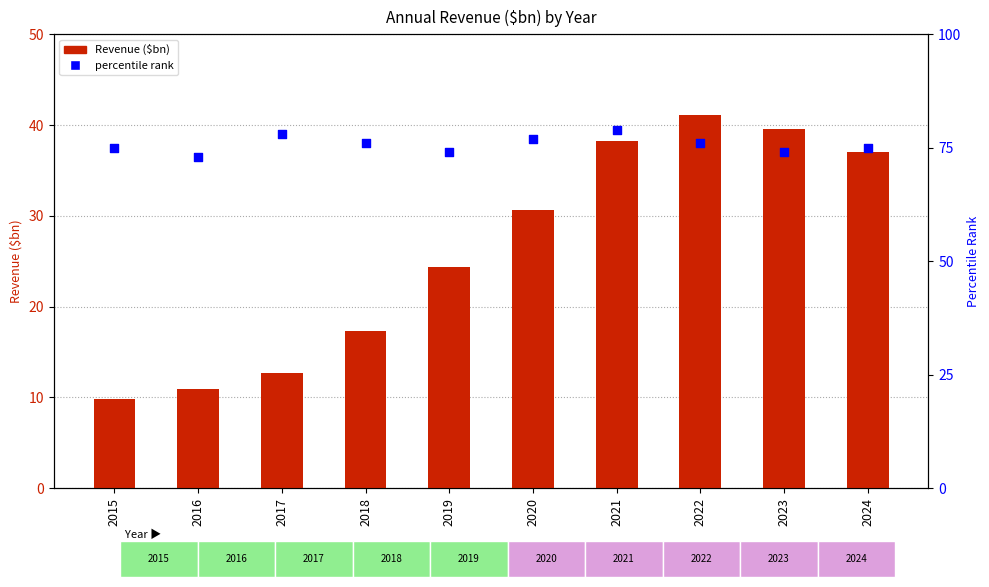

Which series has the widest spread of Y values?

Revenue ($bn)